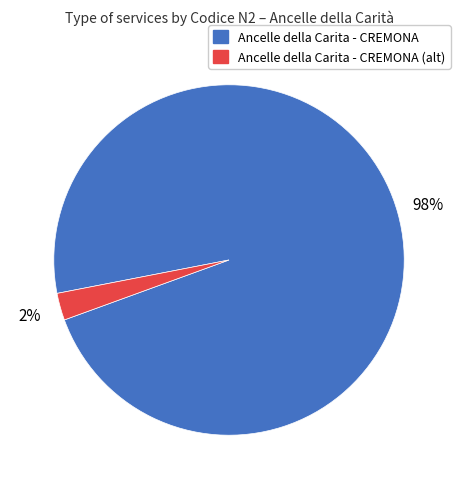

Is there a majority slice in this chart?

Yes